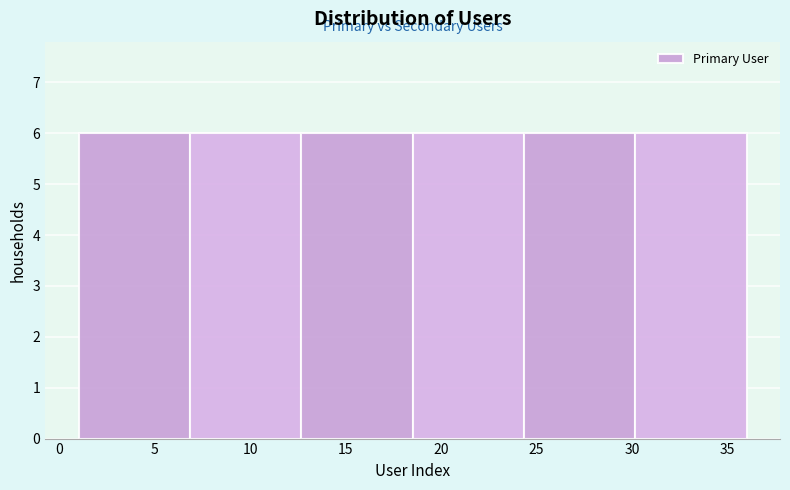

Reading left to right, transcribe this chart: for each bar, give the range it covers on the x-axis and its height. Neither the bar edges nor the heights are printed on the chart, so give them approximately, as read against the axes.

1.0 to 7.0: 6
7.0 to 12.5: 6
12.5 to 18.5: 6
18.5 to 24.5: 6
24.5 to 30.0: 6
30.0 to 36.0: 6